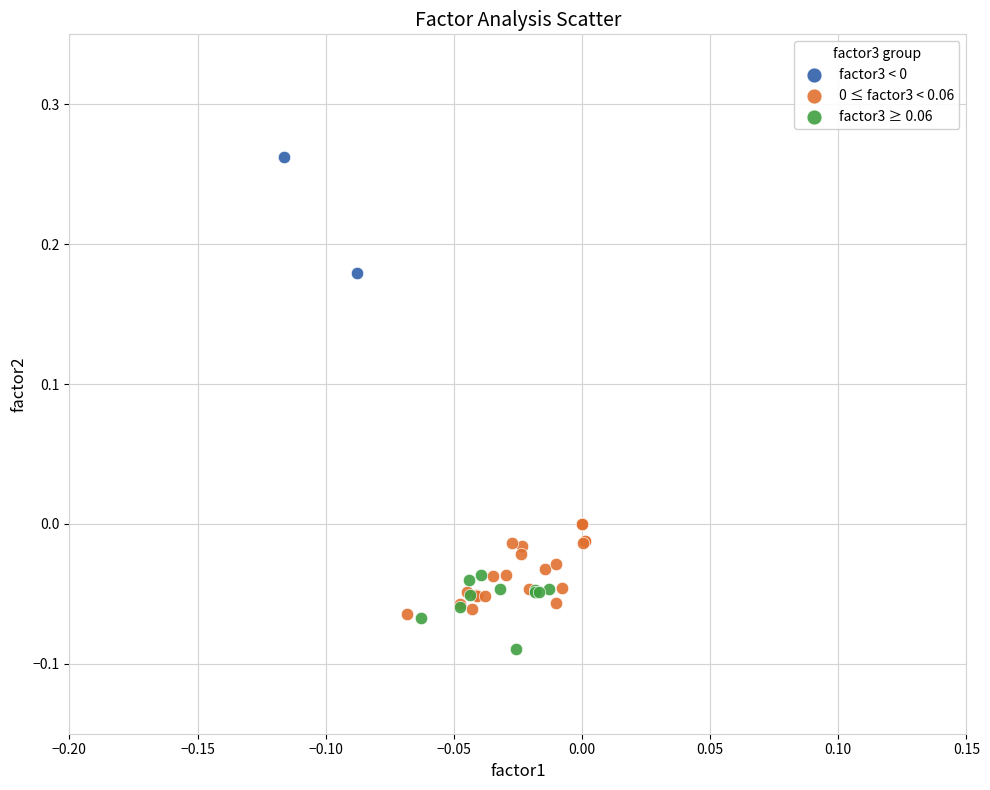

Which series contains the lowest Y value?

factor3 ≥ 0.06